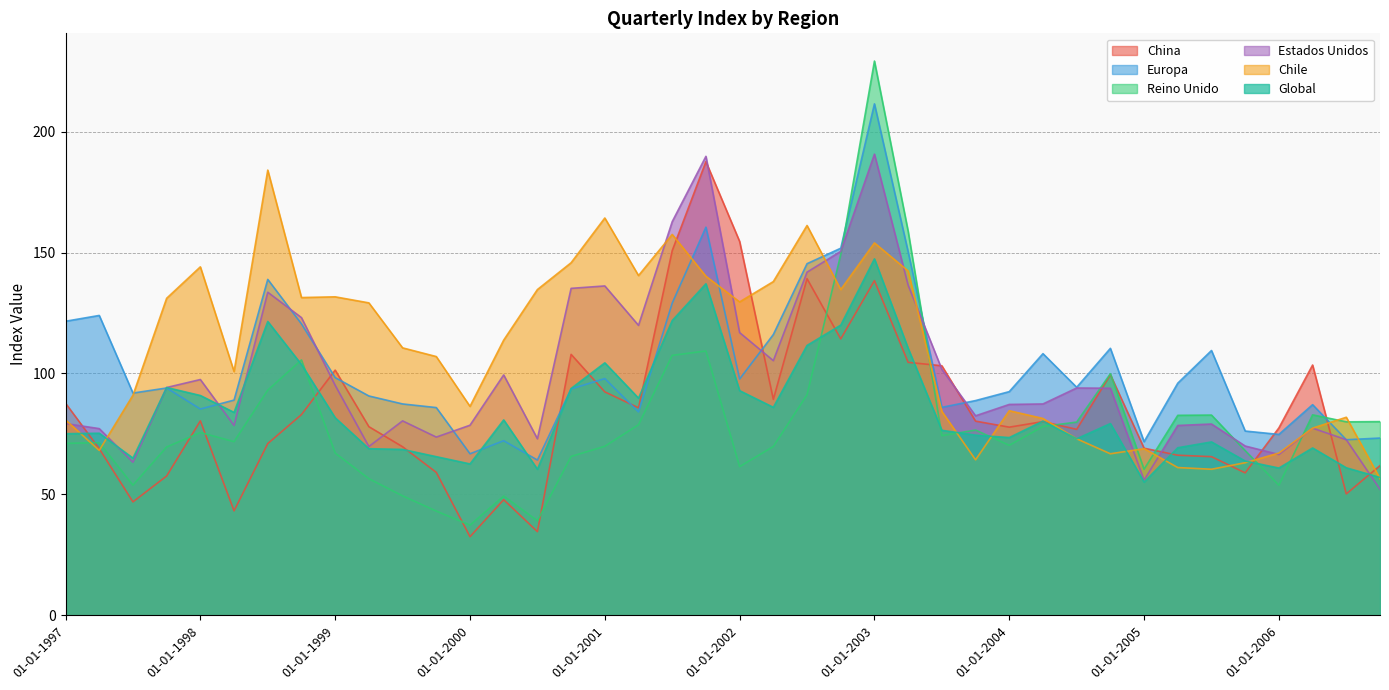

List the series in order of their peak value, lowest first.

Global, Chile, China, Estados Unidos, Europa, Reino Unido